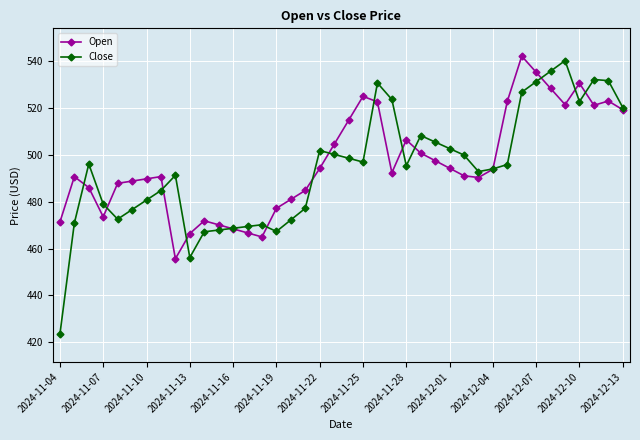

What is the minimum value for Close?

423.4